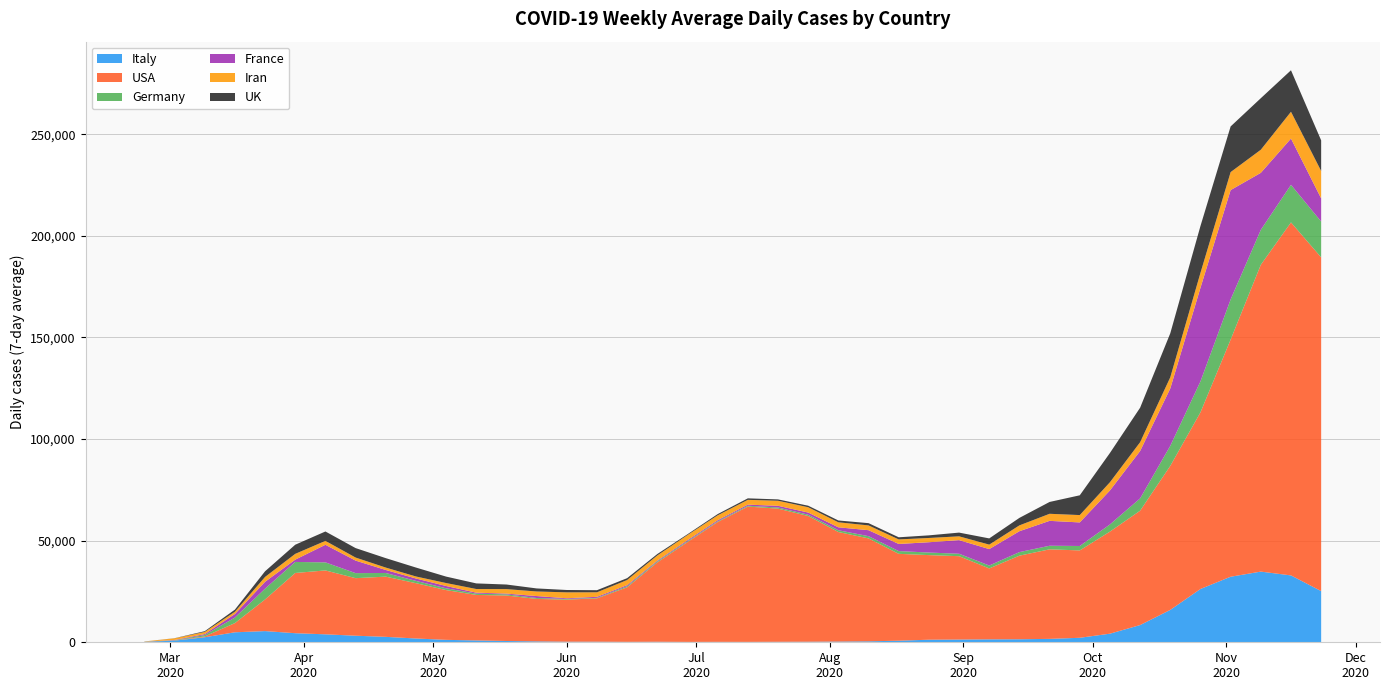

Reading right to left, list all the values displayed in this chart.

Italy: 25187.1	32905.6	34775.0	32252.7	26221.9	15934.4	8470.1	4231.6	2208.4	1673.4	1486.1	1445.6	1345.1	1267.6	775.7	478.4	356.6	278.9	240.6	196.1	207.1	185.9	258.7	215.7	284.4	285.9	448.4	631.9	909.3	1193.3	1863.1	2671.9	3229.9	3916.4	4465.6	5507.3	4913.0	2481.7	811.6	219.9
USA: 164218.1	173706.7	150986.9	116701.9	86926.4	70874.9	56280.7	50228.6	42997.4	44064.1	41135.4	34897.3	41018.0	41626.9	42745.0	50634.4	53902.0	61866.6	65518.1	66592.0	58982.9	49138.7	39070.0	26865.6	21326.6	20701.1	20898.1	22385.0	22387.7	24489.9	27215.9	29628.3	28320.6	31440.9	29634.6	15573.4	4526.6	384.7	69.6	2.3
Germany: 17617.7	18488.7	17188.9	19754.0	15235.4	9861.0	6051.7	3533.7	2176.3	1767.7	1746.9	1429.9	1203.3	1258.7	1355.3	1102.7	866.9	650.4	561.7	402.3	342.3	404.3	488.7	536.3	252.6	334.3	440.3	565.6	641.4	887.9	1127.7	1798.0	2475.7	3961.6	5432.6	5317.4	2725.4	679.3	130.0	16.3
France: 11393.1	22764.1	28040.7	53798.7	46053.9	28231.1	23310.0	16715.1	11592.7	12246.1	10283.0	8082.3	6699.4	5078.4	3500.6	2936.7	1447.4	1040.7	834.6	539.6	531.4	503.3	381.1	517.4	500.7	341.1	959.3	365.3	471.1	1123.6	1180.0	1475.0	6166.3	8651.1	1134.0	3362.4	1746.6	486.7	142.1	16.9
Iran: 13484.0	13184.7	11368.9	8856.4	7370.7	5502.3	4329.3	4043.3	3617.7	3472.6	2873.0	2195.9	1869.7	2095.0	2243.1	2355.9	2467.9	2609.3	2483.4	2355.0	2409.3	2538.4	2531.0	2503.6	2234.0	2903.3	2252.1	2214.7	1799.3	1454.1	991.9	1181.4	1503.6	1922.9	2845.3	2381.6	1100.0	1053.1	798.3	133.6
UK: 15071.9	20417.0	25362.0	22470.9	23030.6	21649.7	16977.9	14404.0	9728.9	5824.7	3687.7	3061.7	1833.1	1289.3	1042.9	1109.9	895.0	755.6	666.0	743.4	603.3	391.3	704.0	915.3	1027.9	1160.4	1500.3	2257.9	2760.1	3171.9	4397.4	4647.4	4654.6	4627.1	4495.4	2794.1	1045.4	370.6	55.6	9.4